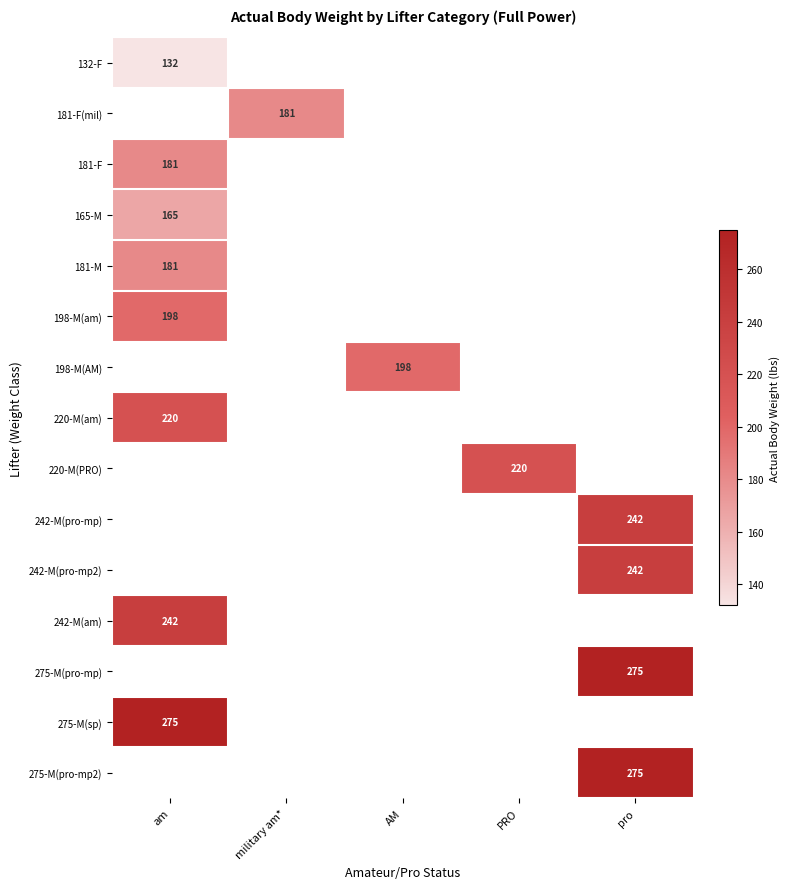

Between military am* and AM, which is larger?

AM